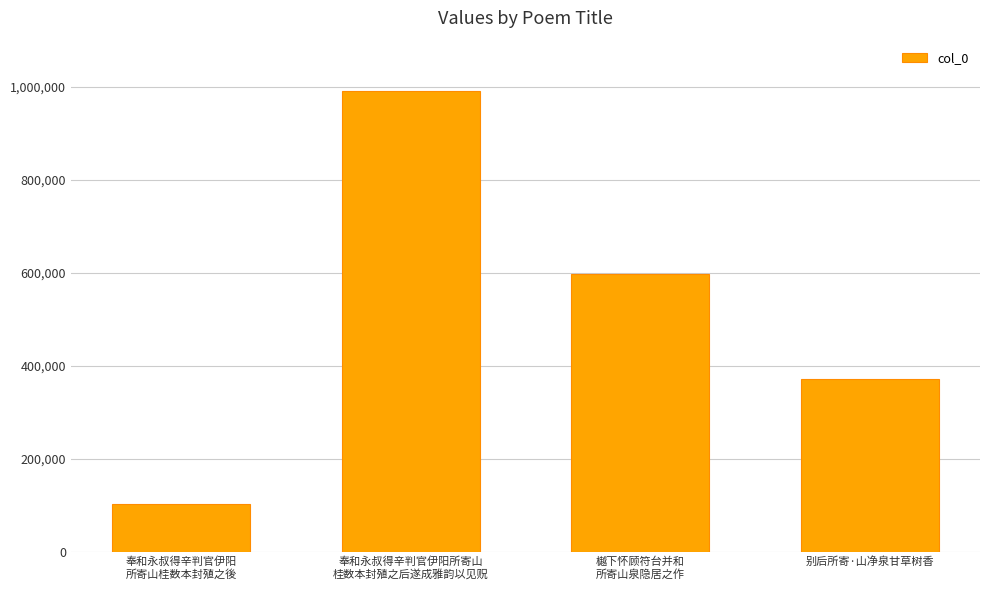

Where is the data nearest to the value 548111?

樾下怀顾符台并和
所寄山泉隐居之作